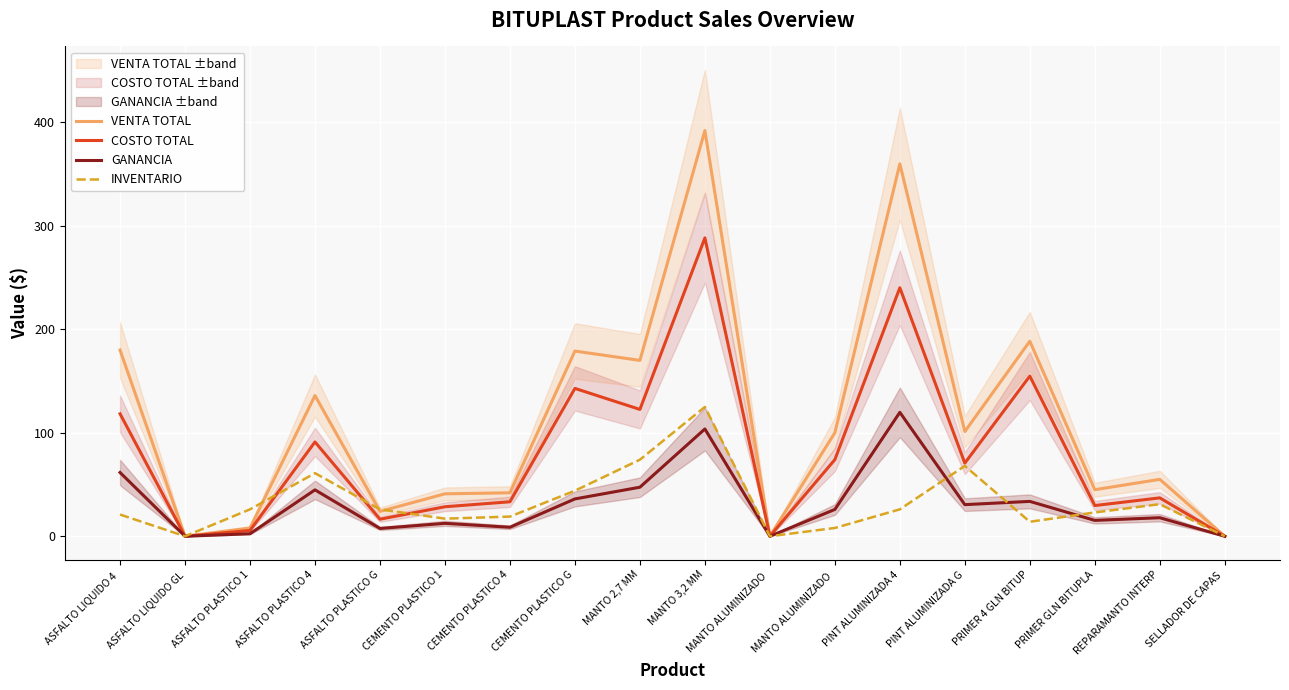

Is it true that GANANCIA equals 12.5 at CEMENTO PLASTICO 1?

True